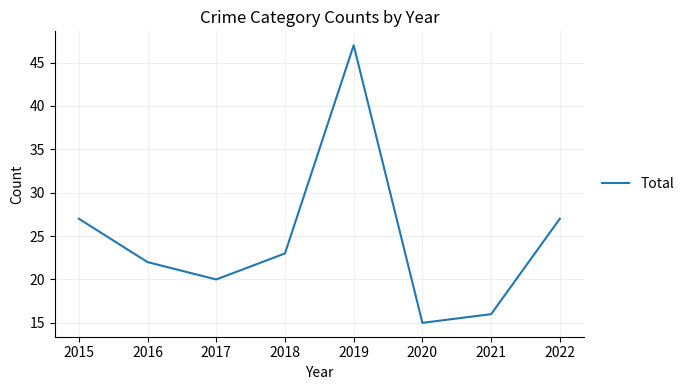

What is the approximate value at 2021, to the nearest 10?

20